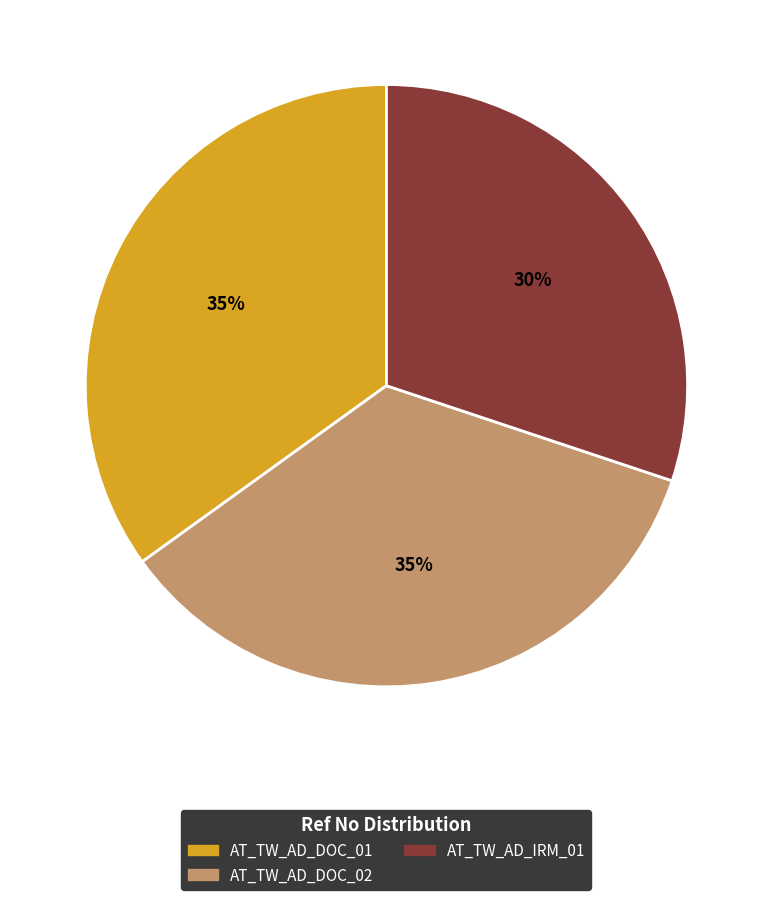

To the nearest percent, what is the difference between the largest and smallest slice percentages?

5%